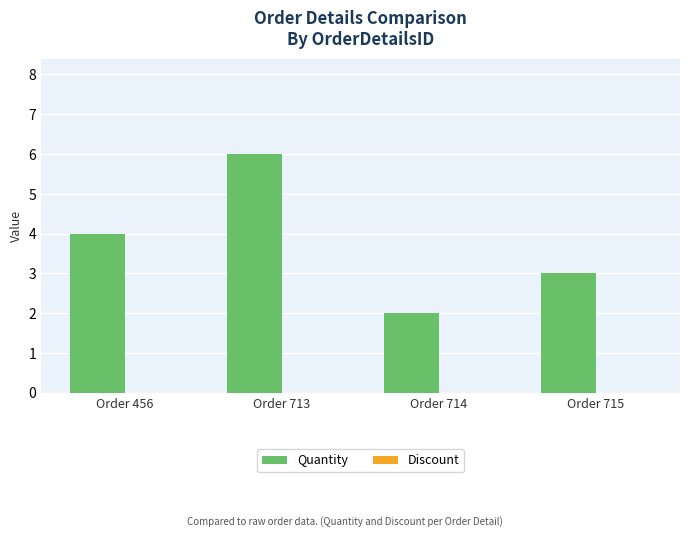

Reading left to right, list all the values displayed in this chart.

4	6	2	3